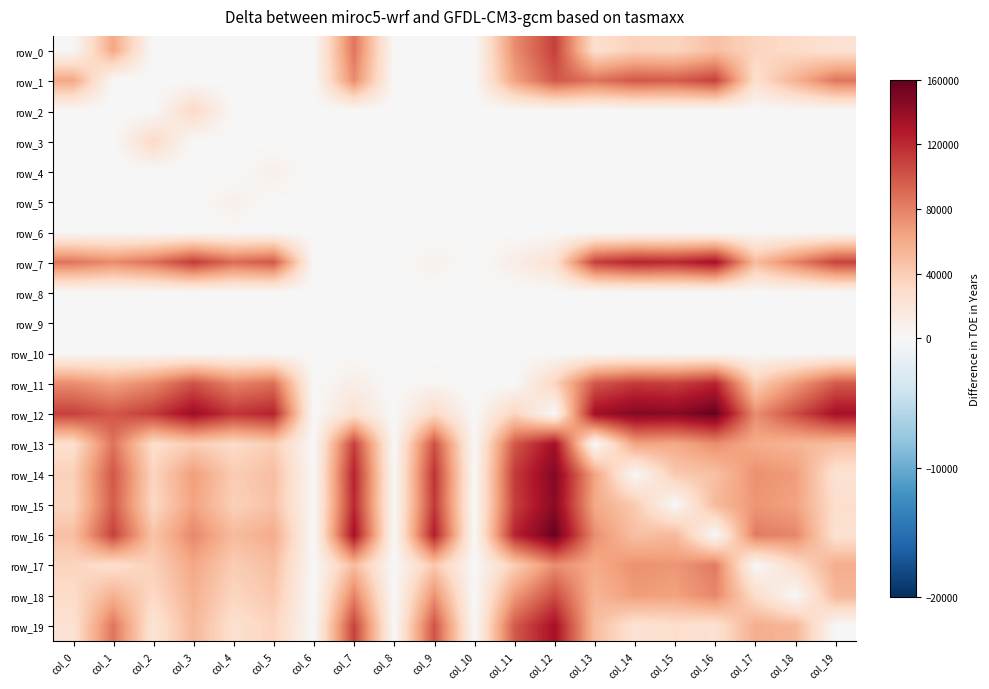

How many values in the row_18 series are below 54558?

10